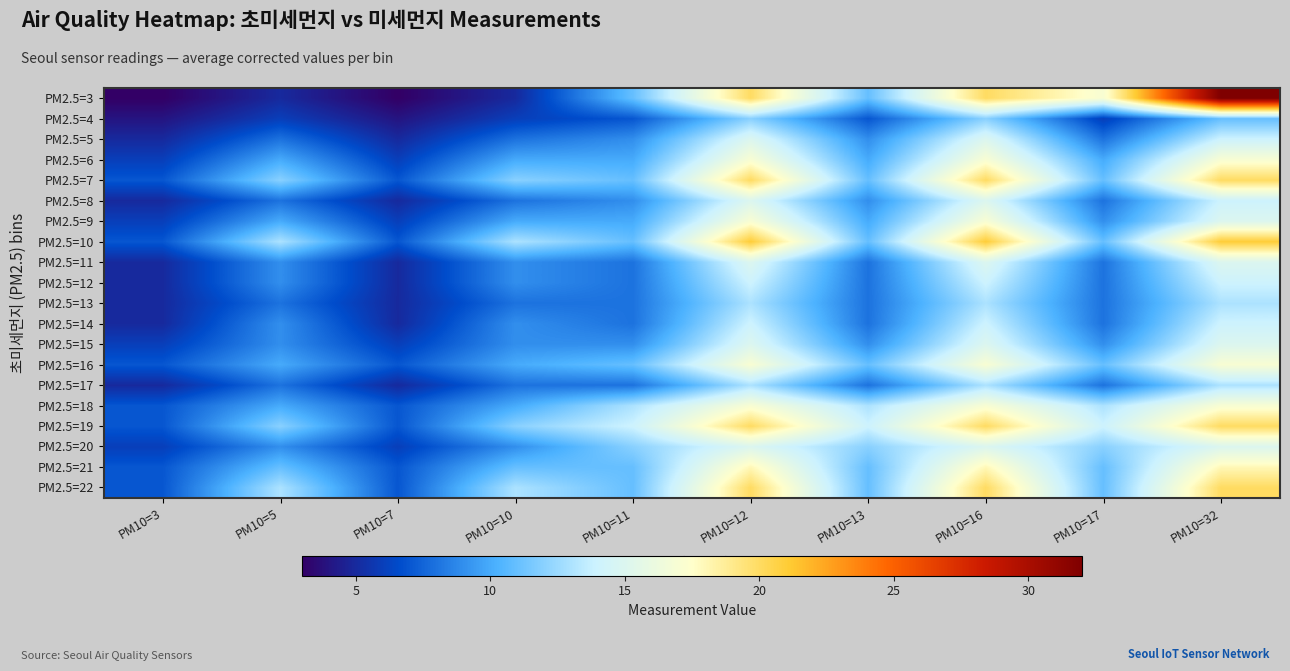

Rank the series at PM10=13 from highest to lowest value.

PM2.5=19, PM2.5=18, PM2.5=20, PM2.5=3, PM2.5=7, PM2.5=10, PM2.5=16, PM2.5=21, PM2.5=22, PM2.5=6, PM2.5=9, PM2.5=5, PM2.5=8, PM2.5=15, PM2.5=11, PM2.5=12, PM2.5=13, PM2.5=14, PM2.5=17, PM2.5=4